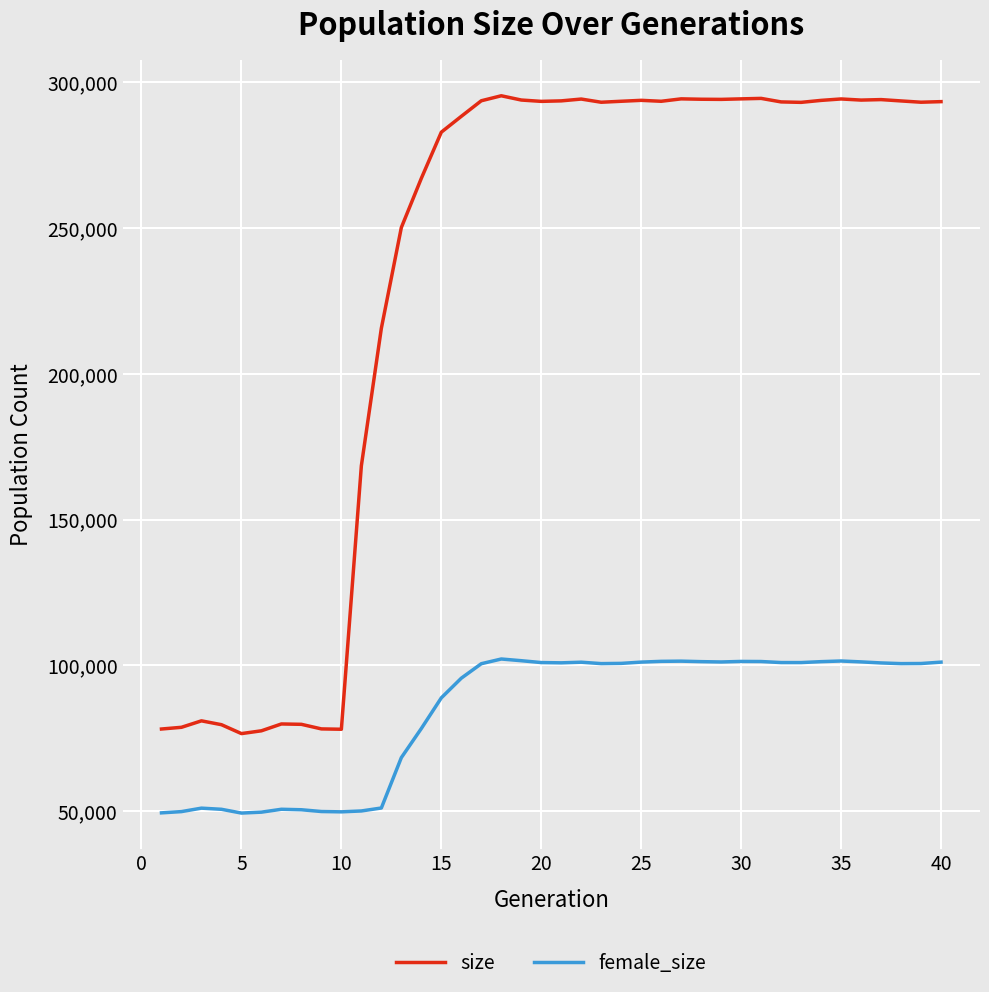

In female_size, how many points are higher than both neighbors (excluding endpoints)?

7